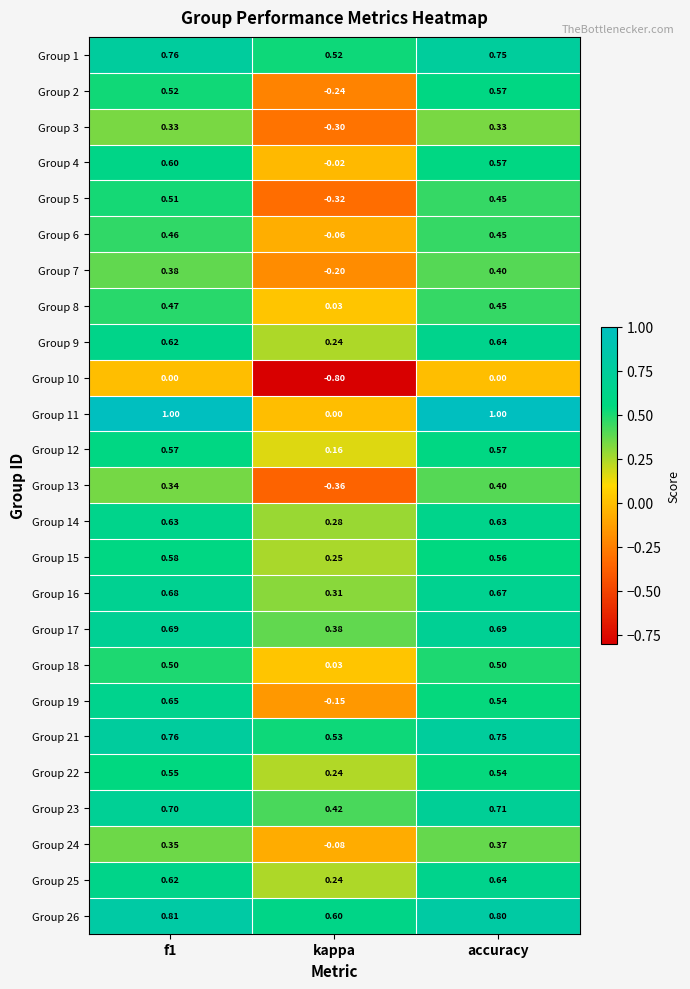

At which label is Group 18 closest to 0?

kappa